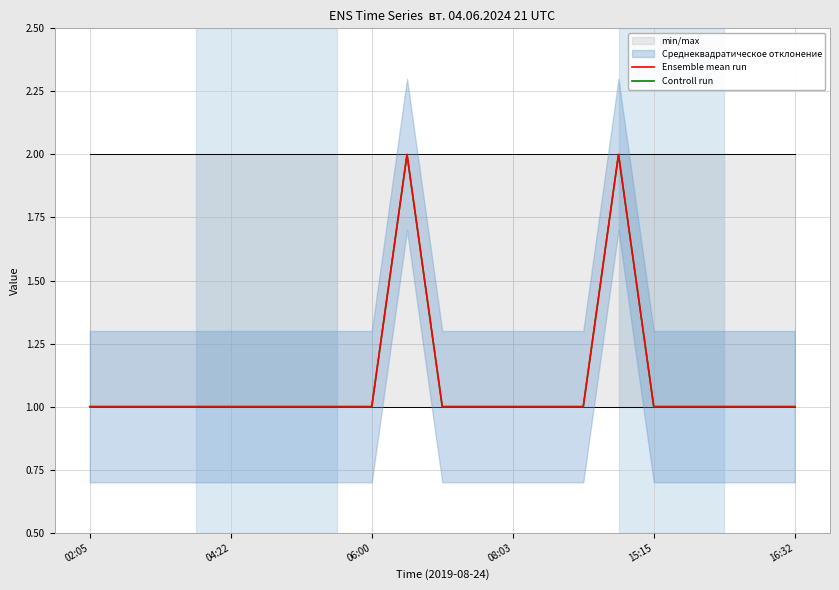

How many lines are shown in the chart?

2